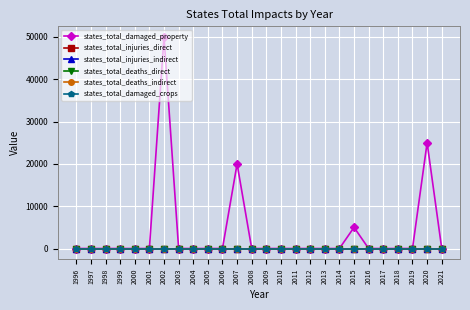

Does the chart have visible grid lines?

Yes